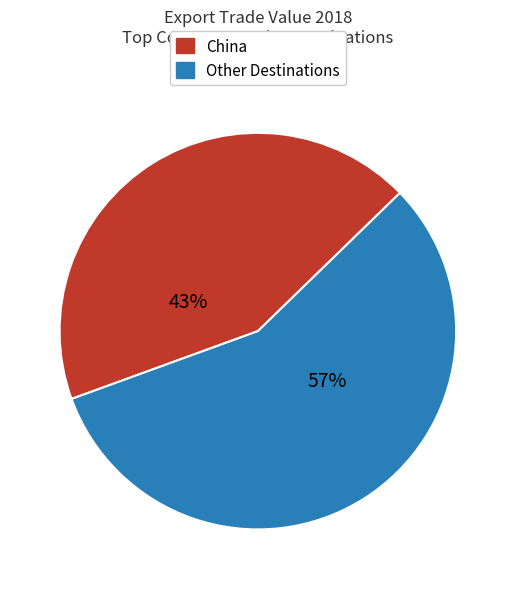

To the nearest percent, what is the average slice percentage?

50%